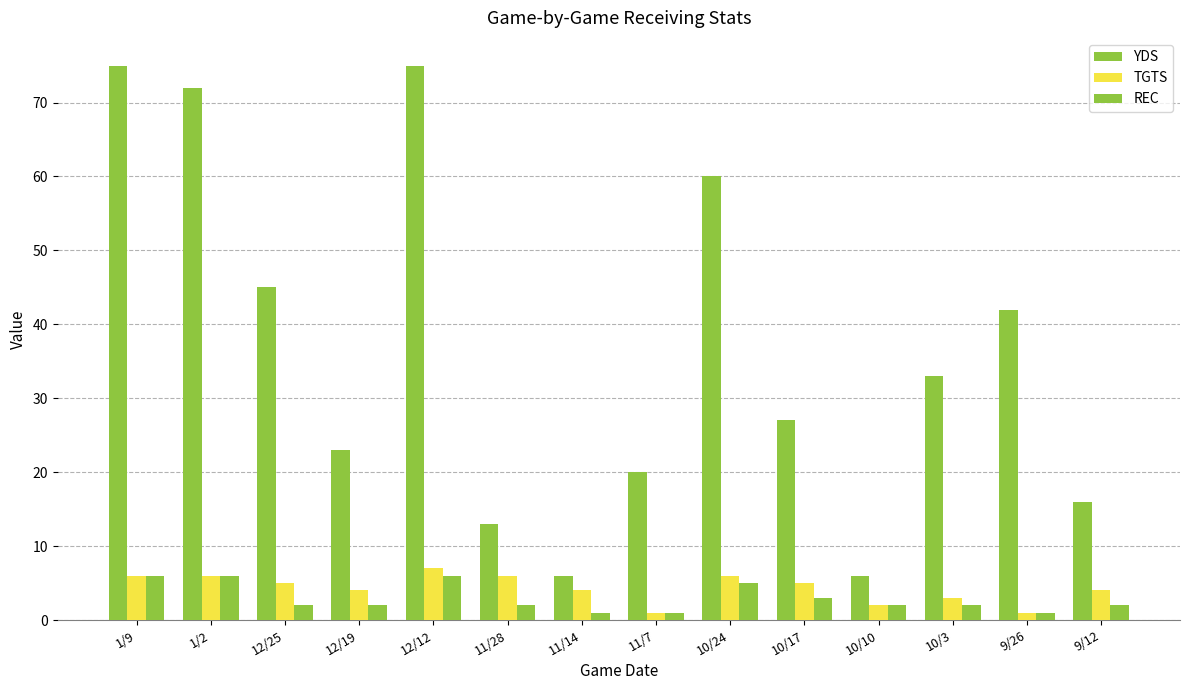

Reading left to right, extract all data points from this chart.

YDS: 75	72	45	23	75	13	6	20	60	27	6	33	42	16
TGTS: 6	6	5	4	7	6	4	1	6	5	2	3	1	4
REC: 6	6	2	2	6	2	1	1	5	3	2	2	1	2